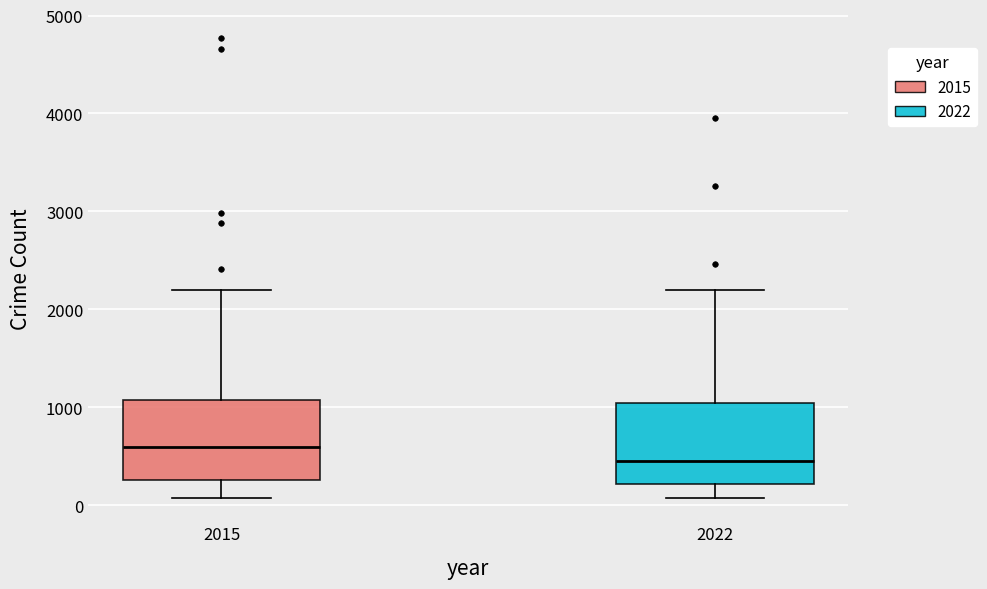

Reading left to right, read every box against the y-axis: the position of its median line, the range the box covers, and the ends of its whiskers. The values are not printed on the chart, so give them approximately, as read against the axis.

2015: median 600, box 300 to 1100, whiskers 100 to 2200
2022: median 500, box 200 to 1000, whiskers 100 to 2200